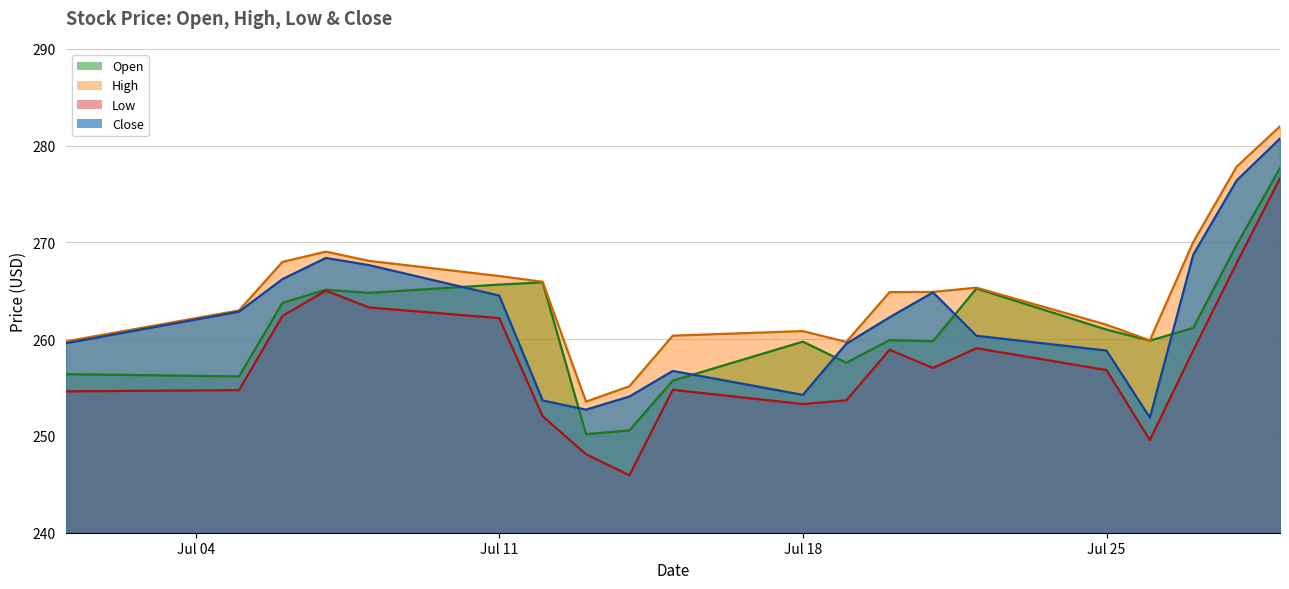

Which series has the largest total across all categories?

High